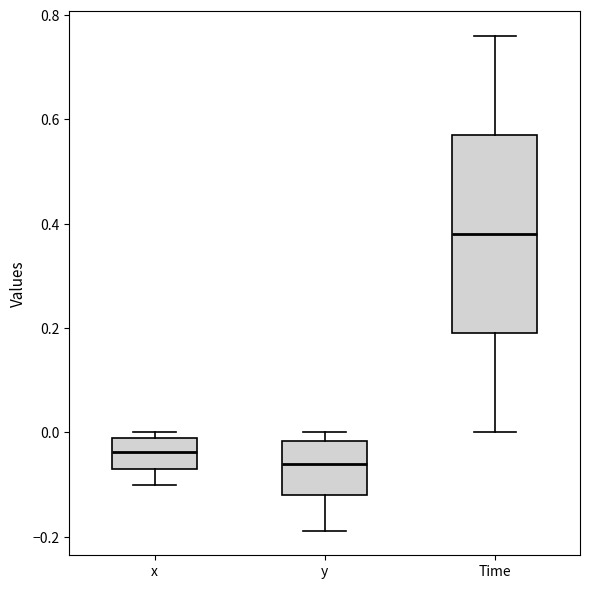

Reading left to right, read every box against the y-axis: the position of its median line, the range the box covers, and the ends of its whiskers. The values are not printed on the chart, so give them approximately, as read against the axis.

x: median -0.04, box -0.08 to -0.02, whiskers -0.10 to 0.00
y: median -0.06, box -0.12 to -0.02, whiskers -0.18 to 0.00
Time: median 0.38, box 0.20 to 0.58, whiskers 0.00 to 0.76